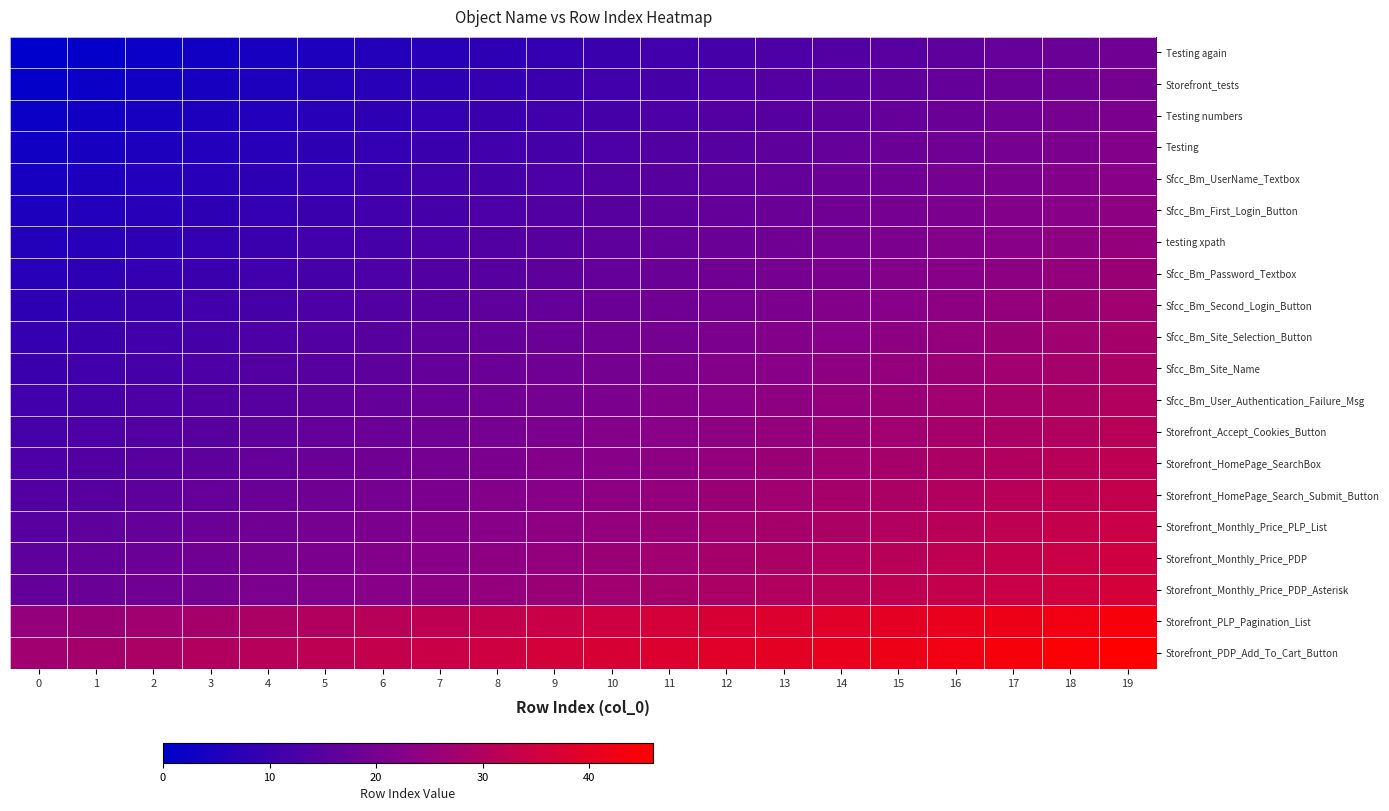

Reading left to right, list all the values displayed in this chart.

Testing again: 0=0	1=1	2=2	3=3	4=4	5=5	6=6	7=7	8=8	9=9	10=10	11=11	12=12	13=13	14=14	15=15	16=16	17=17	18=18	19=19
Storefront_tests: 0=1	1=2	2=3	3=4	4=5	5=6	6=7	7=8	8=9	9=10	10=11	11=12	12=13	13=14	14=15	15=16	16=17	17=18	18=19	19=20
Testing numbers: 0=2	1=3	2=4	3=5	4=6	5=7	6=8	7=9	8=10	9=11	10=12	11=13	12=14	13=15	14=16	15=17	16=18	17=19	18=20	19=21
Testing: 0=3	1=4	2=5	3=6	4=7	5=8	6=9	7=10	8=11	9=12	10=13	11=14	12=15	13=16	14=17	15=18	16=19	17=20	18=21	19=22
Sfcc_Bm_UserName_Textbox: 0=4	1=5	2=6	3=7	4=8	5=9	6=10	7=11	8=12	9=13	10=14	11=15	12=16	13=17	14=18	15=19	16=20	17=21	18=22	19=23
Sfcc_Bm_First_Login_Button: 0=5	1=6	2=7	3=8	4=9	5=10	6=11	7=12	8=13	9=14	10=15	11=16	12=17	13=18	14=19	15=20	16=21	17=22	18=23	19=24
testing xpath: 0=6	1=7	2=8	3=9	4=10	5=11	6=12	7=13	8=14	9=15	10=16	11=17	12=18	13=19	14=20	15=21	16=22	17=23	18=24	19=25
Sfcc_Bm_Password_Textbox: 0=7	1=8	2=9	3=10	4=11	5=12	6=13	7=14	8=15	9=16	10=17	11=18	12=19	13=20	14=21	15=22	16=23	17=24	18=25	19=26
Sfcc_Bm_Second_Login_Button: 0=8	1=9	2=10	3=11	4=12	5=13	6=14	7=15	8=16	9=17	10=18	11=19	12=20	13=21	14=22	15=23	16=24	17=25	18=26	19=27
Sfcc_Bm_Site_Selection_Button: 0=9	1=10	2=11	3=12	4=13	5=14	6=15	7=16	8=17	9=18	10=19	11=20	12=21	13=22	14=23	15=24	16=25	17=26	18=27	19=28
Sfcc_Bm_Site_Name: 0=10	1=11	2=12	3=13	4=14	5=15	6=16	7=17	8=18	9=19	10=20	11=21	12=22	13=23	14=24	15=25	16=26	17=27	18=28	19=29
Sfcc_Bm_User_Authentication_Failure_Msg: 0=11	1=12	2=13	3=14	4=15	5=16	6=17	7=18	8=19	9=20	10=21	11=22	12=23	13=24	14=25	15=26	16=27	17=28	18=29	19=30
Storefront_Accept_Cookies_Button: 0=12	1=13	2=14	3=15	4=16	5=17	6=18	7=19	8=20	9=21	10=22	11=23	12=24	13=25	14=26	15=27	16=28	17=29	18=30	19=31
Storefront_HomePage_SearchBox: 0=13	1=14	2=15	3=16	4=17	5=18	6=19	7=20	8=21	9=22	10=23	11=24	12=25	13=26	14=27	15=28	16=29	17=30	18=31	19=32
Storefront_HomePage_Search_Submit_Button: 0=14	1=15	2=16	3=17	4=18	5=19	6=20	7=21	8=22	9=23	10=24	11=25	12=26	13=27	14=28	15=29	16=30	17=31	18=32	19=33
Storefront_Monthly_Price_PLP_List: 0=15	1=16	2=17	3=18	4=19	5=20	6=21	7=22	8=23	9=24	10=25	11=26	12=27	13=28	14=29	15=30	16=31	17=32	18=33	19=34
Storefront_Monthly_Price_PDP: 0=16	1=17	2=18	3=19	4=20	5=21	6=22	7=23	8=24	9=25	10=26	11=27	12=28	13=29	14=30	15=31	16=32	17=33	18=34	19=35
Storefront_Monthly_Price_PDP_Asterisk: 0=17	1=18	2=19	3=20	4=21	5=22	6=23	7=24	8=25	9=26	10=27	11=28	12=29	13=30	14=31	15=32	16=33	17=34	18=35	19=36
Storefront_PLP_Pagination_List: 0=25	1=26	2=27	3=28	4=29	5=30	6=31	7=32	8=33	9=34	10=35	11=36	12=37	13=38	14=39	15=40	16=41	17=42	18=43	19=44
Storefront_PDP_Add_To_Cart_Button: 0=27	1=28	2=29	3=30	4=31	5=32	6=33	7=34	8=35	9=36	10=37	11=38	12=39	13=40	14=41	15=42	16=43	17=44	18=45	19=46